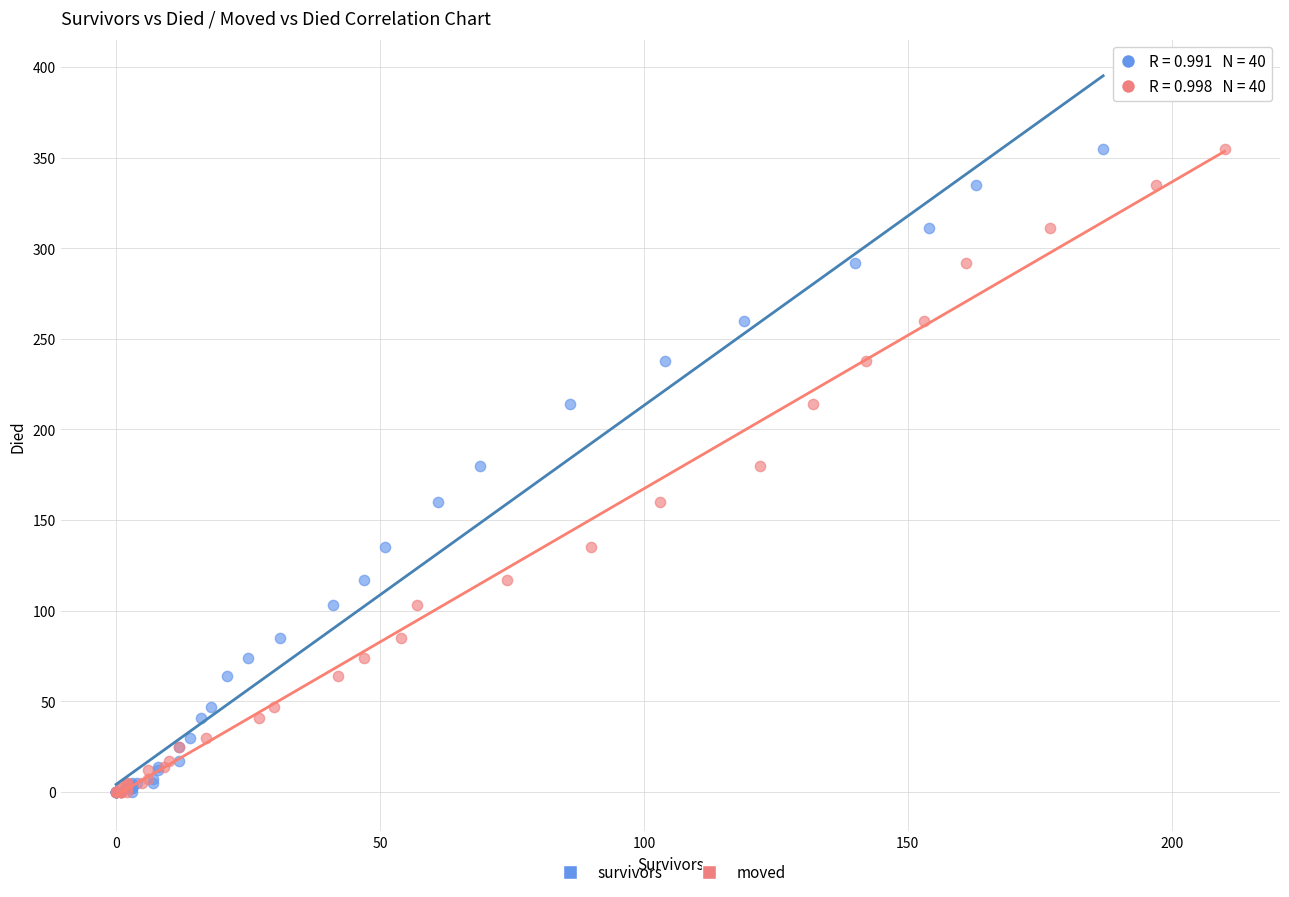

What are all the series names shown in the legend?

survivors, moved